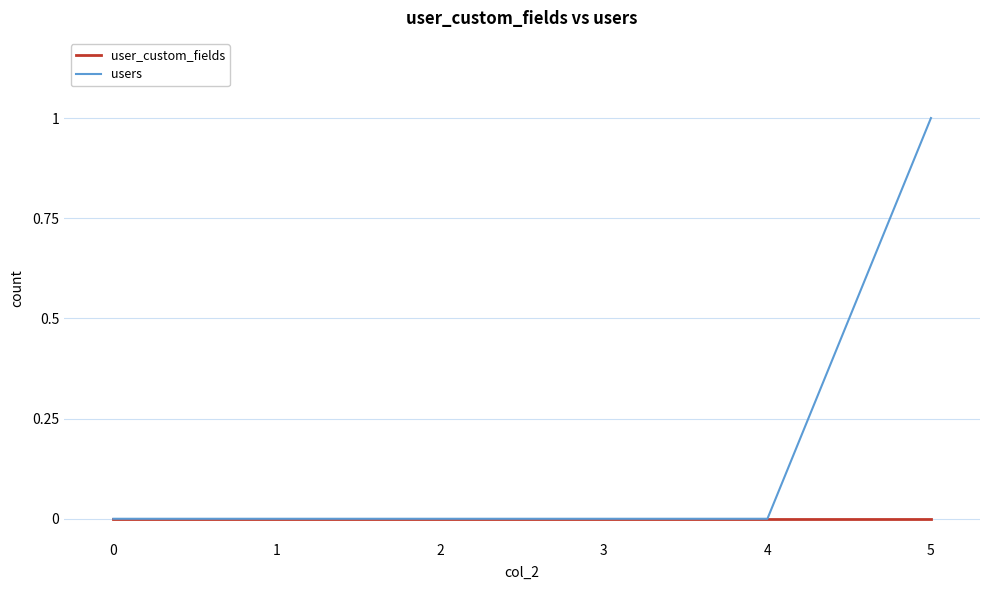

Is this an area chart (filled region under the line)?

No